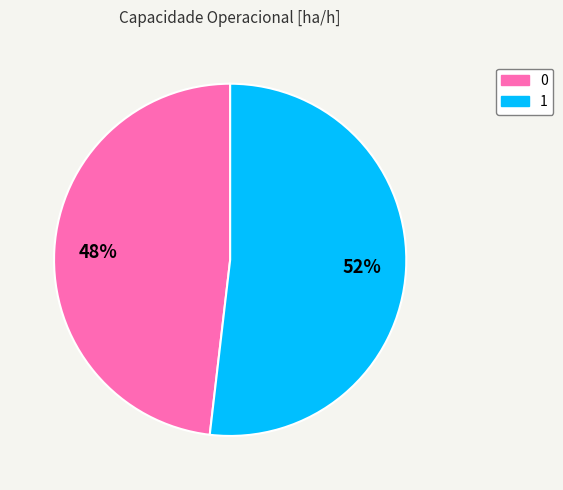

The 1 slice represents 52% of the pie. True or false?

True